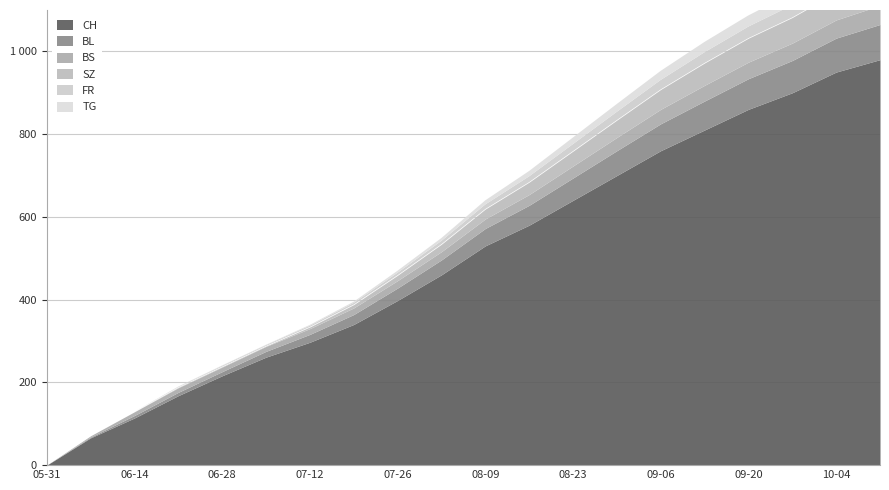

The CH series shows 950 at 10-04. True or false?

True